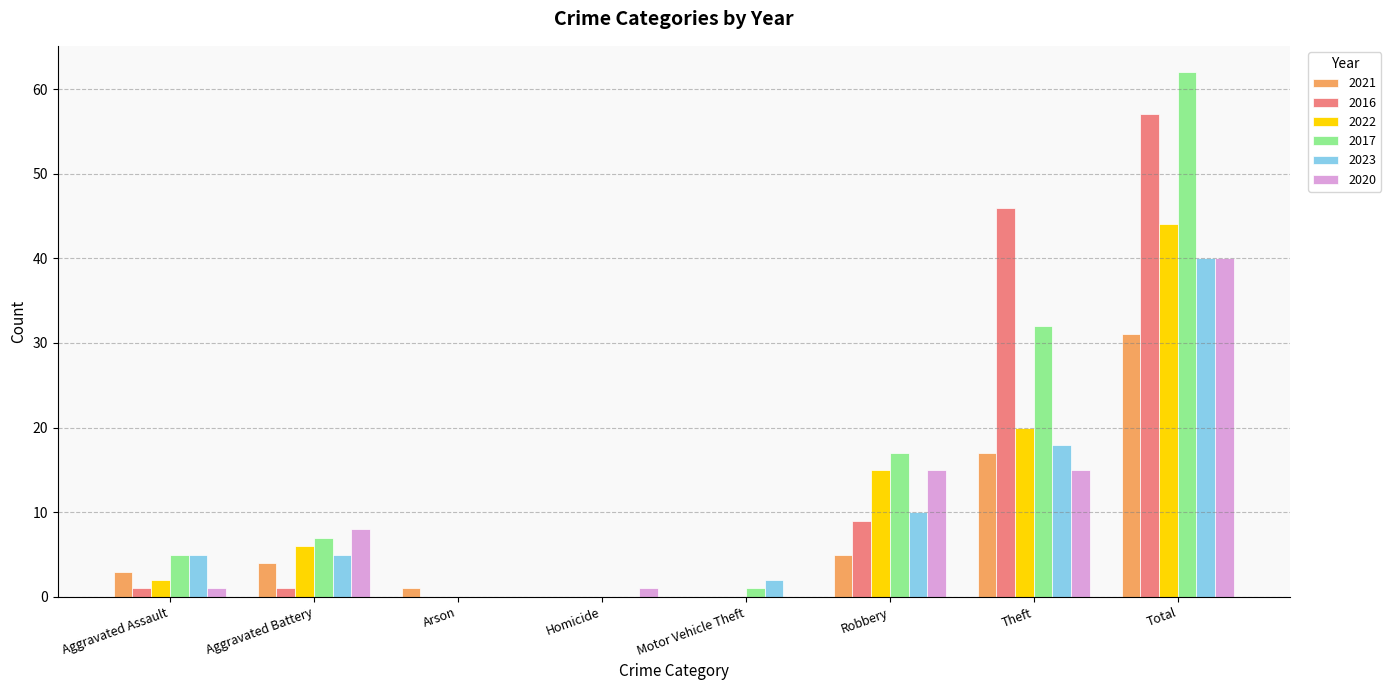

Reading right to left, list all the values displayed in this chart.

2021: Total=31	Theft=17	Robbery=5	Motor Vehicle Theft=0	Homicide=0	Arson=1	Aggravated Battery=4	Aggravated Assault=3
2016: Total=57	Theft=46	Robbery=9	Motor Vehicle Theft=0	Homicide=0	Arson=0	Aggravated Battery=1	Aggravated Assault=1
2022: Total=44	Theft=20	Robbery=15	Motor Vehicle Theft=0	Homicide=0	Arson=0	Aggravated Battery=6	Aggravated Assault=2
2017: Total=62	Theft=32	Robbery=17	Motor Vehicle Theft=1	Homicide=0	Arson=0	Aggravated Battery=7	Aggravated Assault=5
2023: Total=40	Theft=18	Robbery=10	Motor Vehicle Theft=2	Homicide=0	Arson=0	Aggravated Battery=5	Aggravated Assault=5
2020: Total=40	Theft=15	Robbery=15	Motor Vehicle Theft=0	Homicide=1	Arson=0	Aggravated Battery=8	Aggravated Assault=1